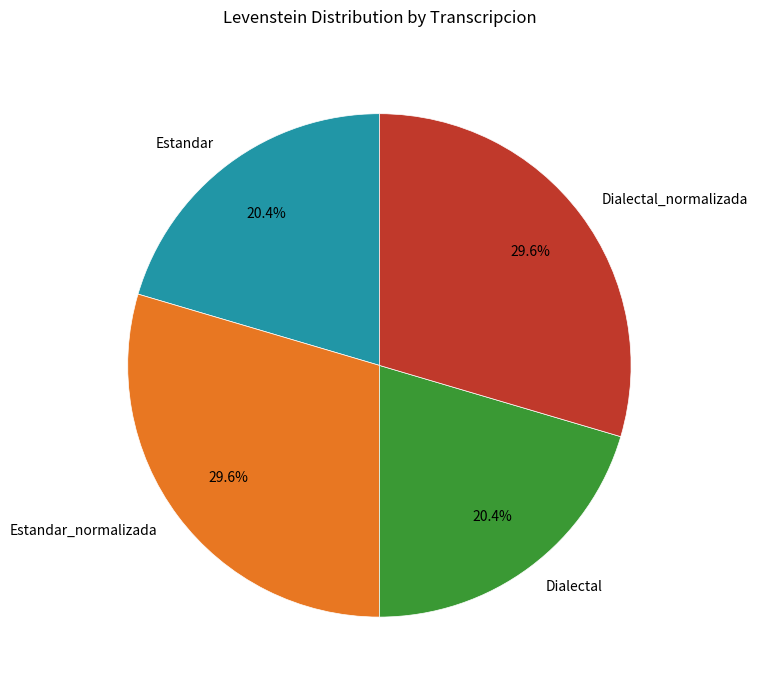

How much of the chart is everything except Dialectal_normalizada?

70.4%